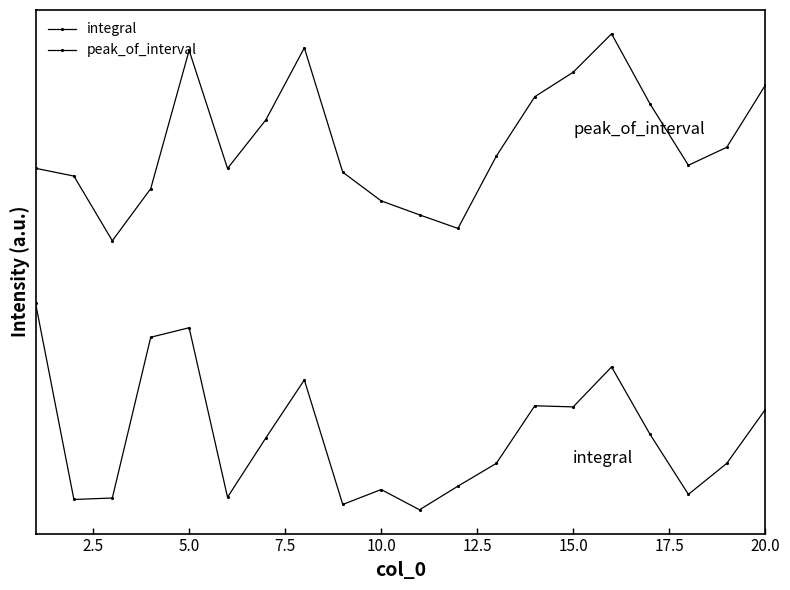

Is this an area chart (filled region under the line)?

No